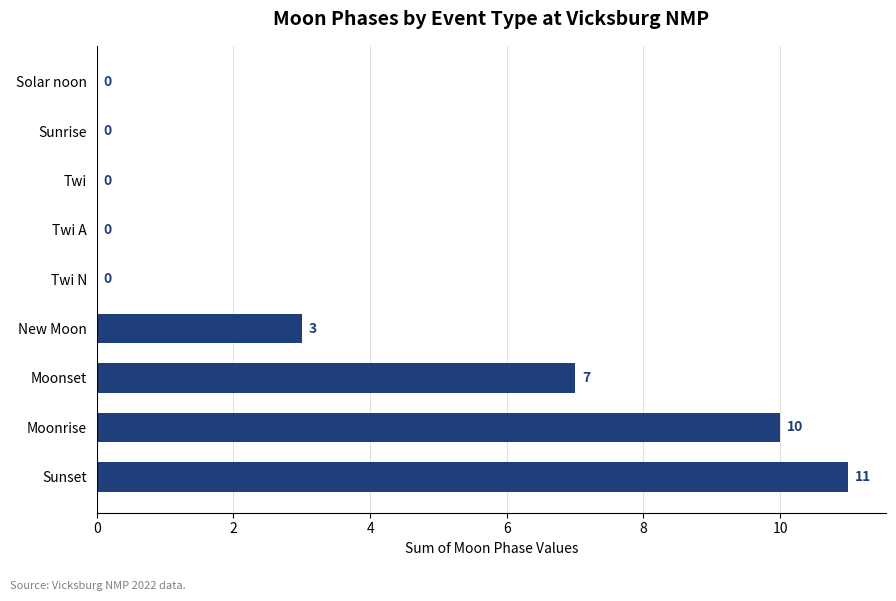

Reading bottom to top, extract all data points from this chart.

Sunset=11	Moonrise=10	Moonset=7	New Moon=3	Twi N=0	Twi A=0	Twi=0	Sunrise=0	Solar noon=0